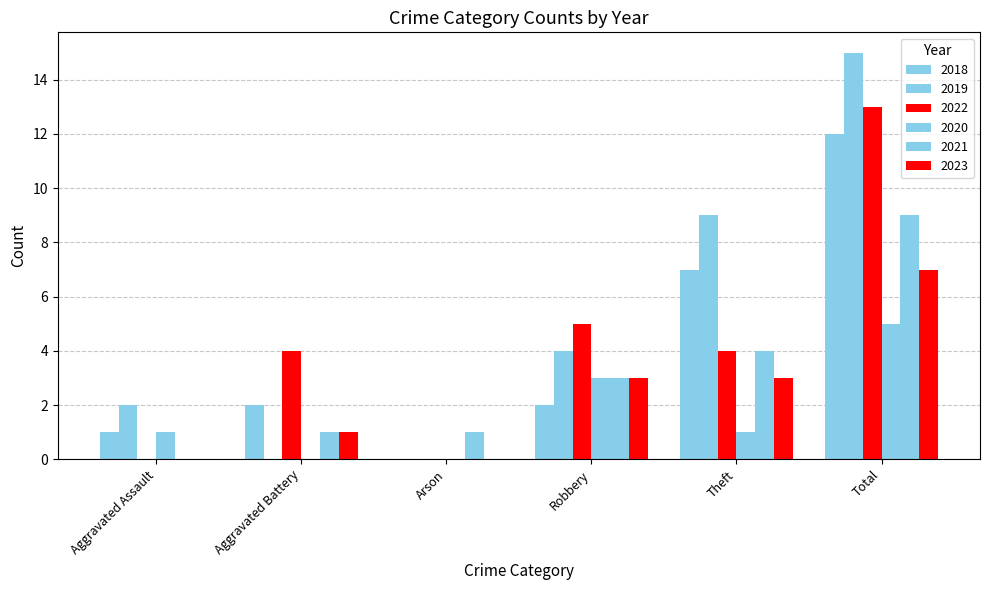

Between Theft and Robbery, which is larger?

Theft